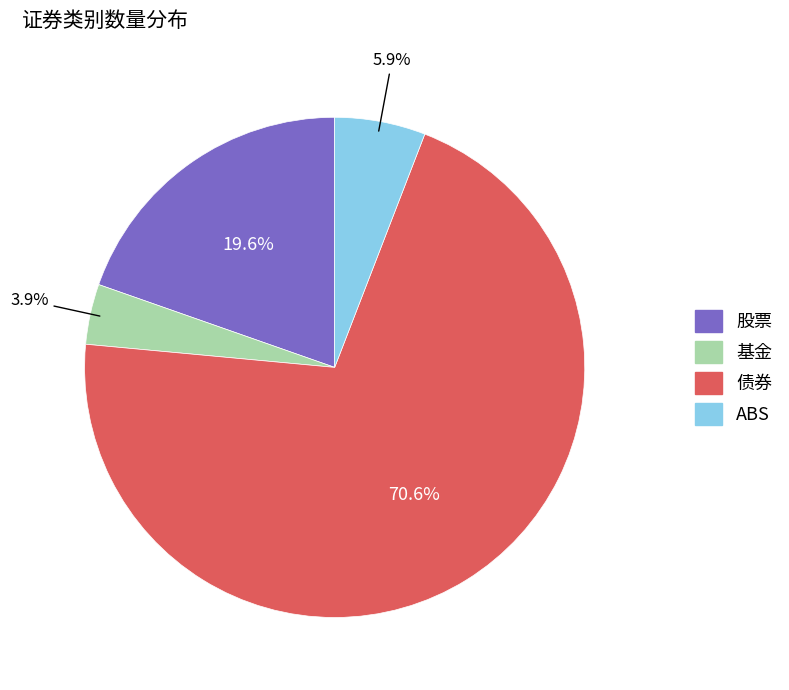

How many segments does this pie chart have?

4